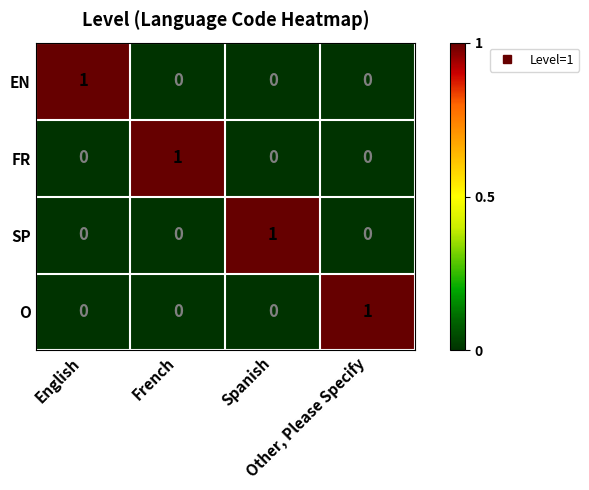

How many distinct data groups are displayed?

4